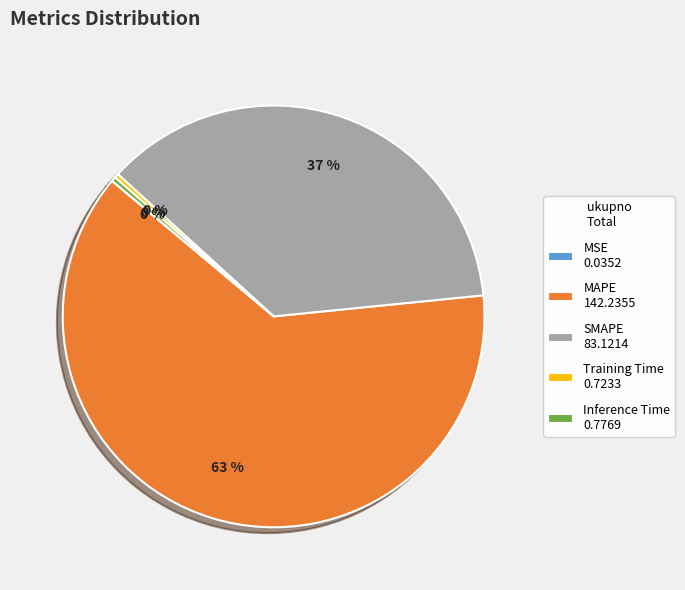

Which has a higher value, SMAPE 83.1214 or Training Time 0.7233?

SMAPE 83.1214